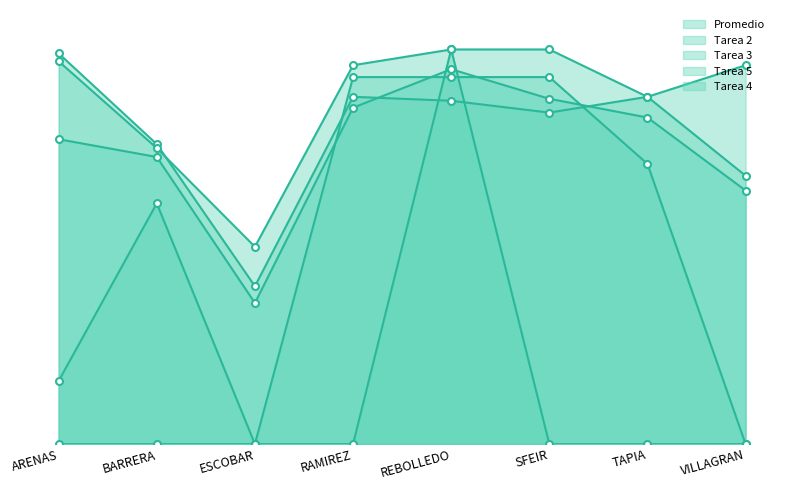

Which series has the largest range (max minus min)?

Tarea 4